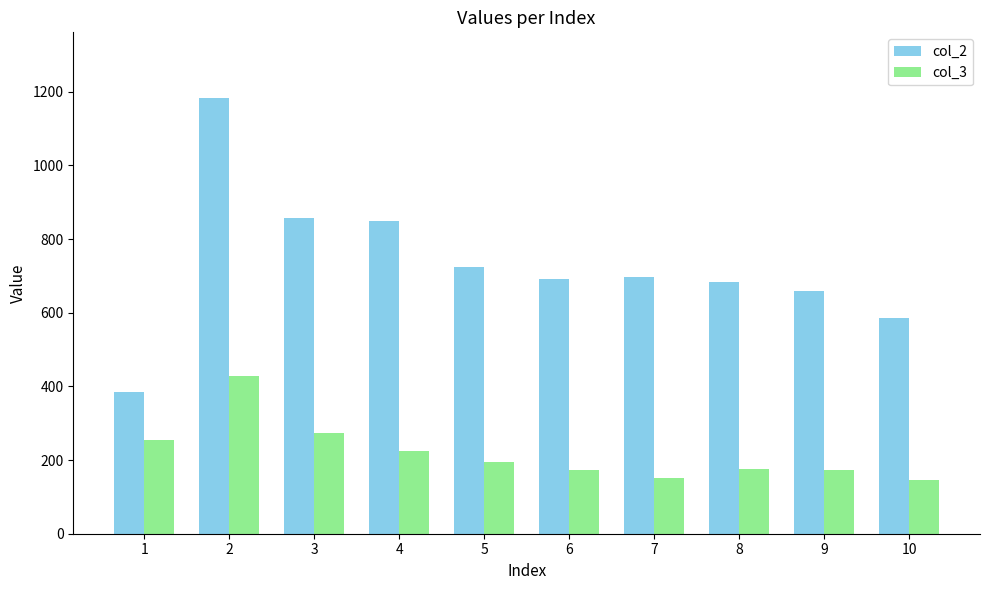

What is the difference between the second highest and minimum values in the col_3 series?

128